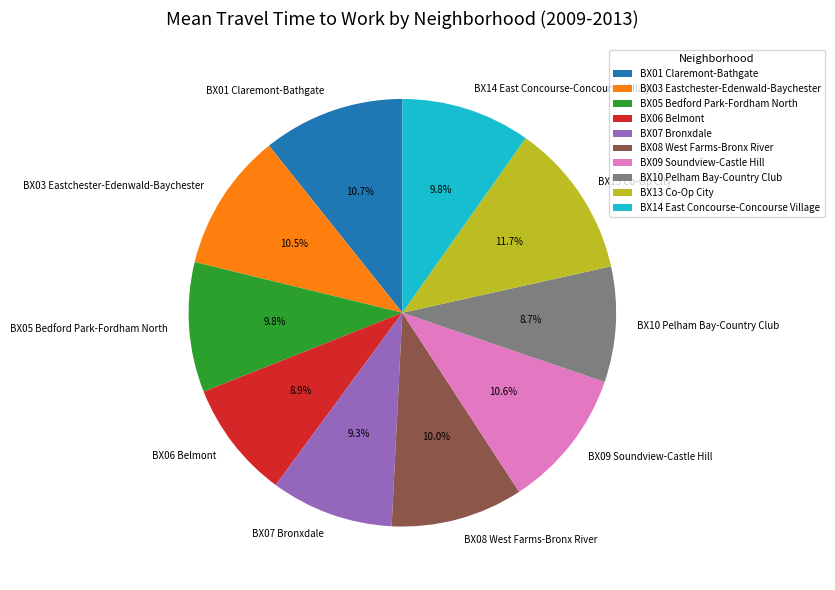

What percentage is the BX14 East Concourse-Concourse Village slice, to the nearest percent?

10%